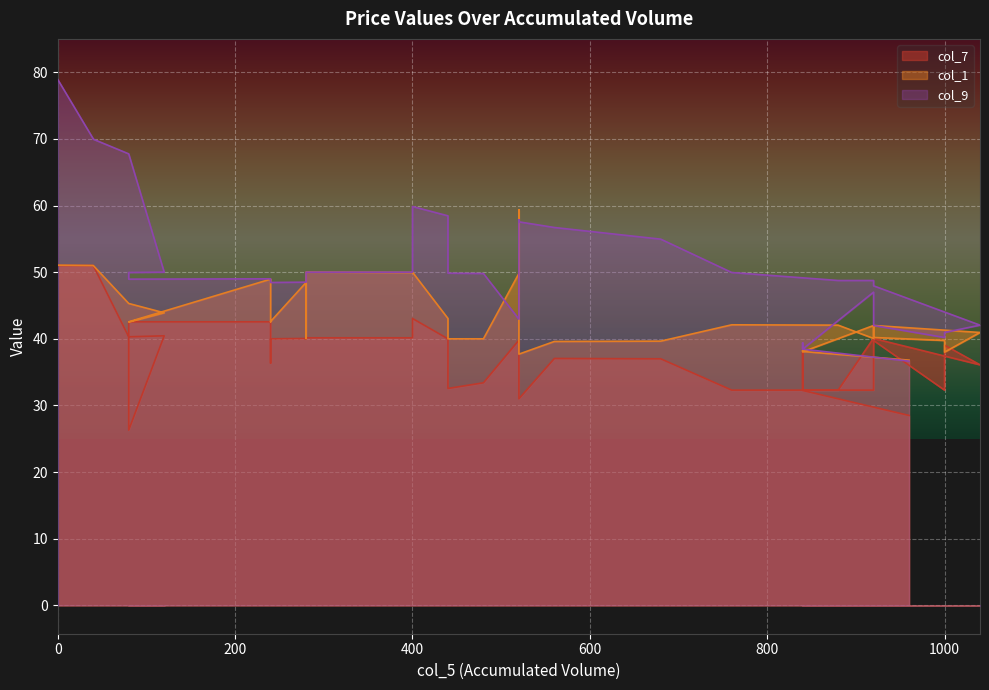

True or false: col_9 and col_7 intersect in this chart.

False